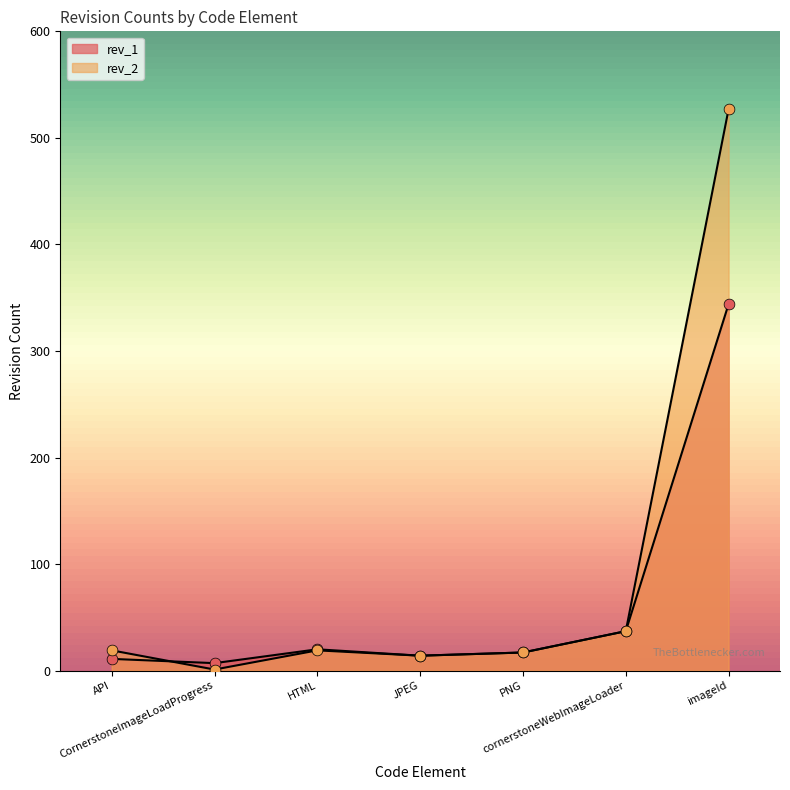

Is the value of rev_2 at API greater than the value of rev_1 at JPEG?

Yes